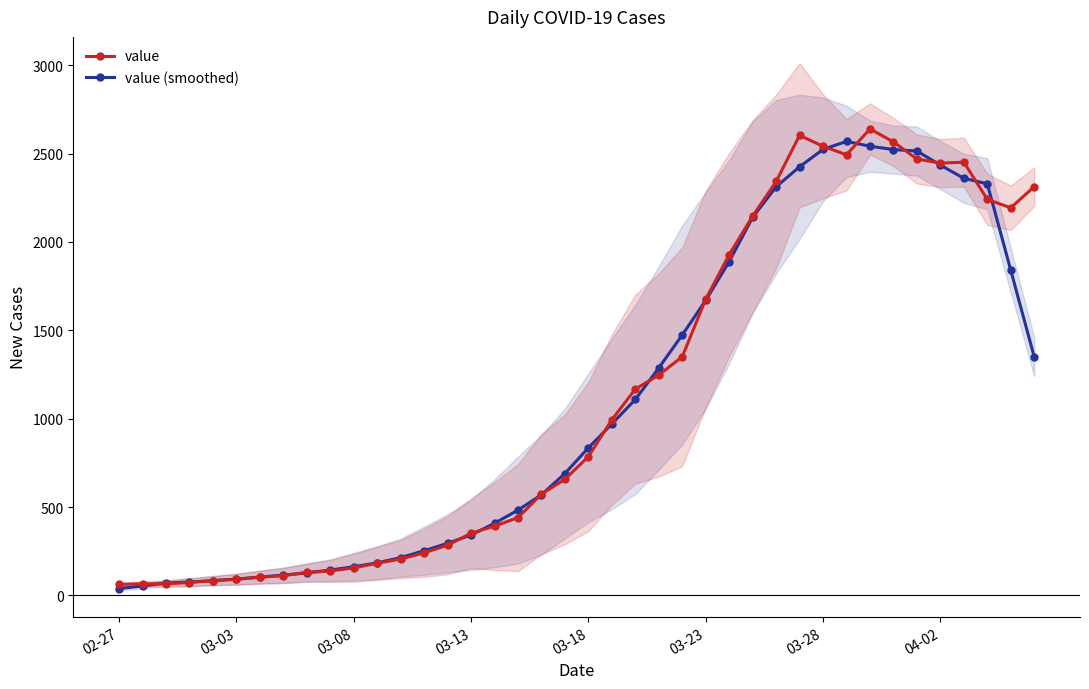

True or false: value has more than 2 points higher than both neighbors.

True